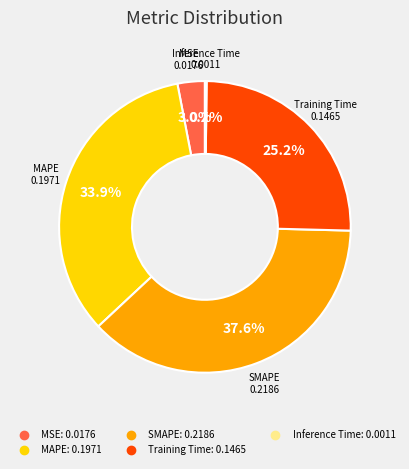

True or false: SMAPE accounts for 31% of the total.

False